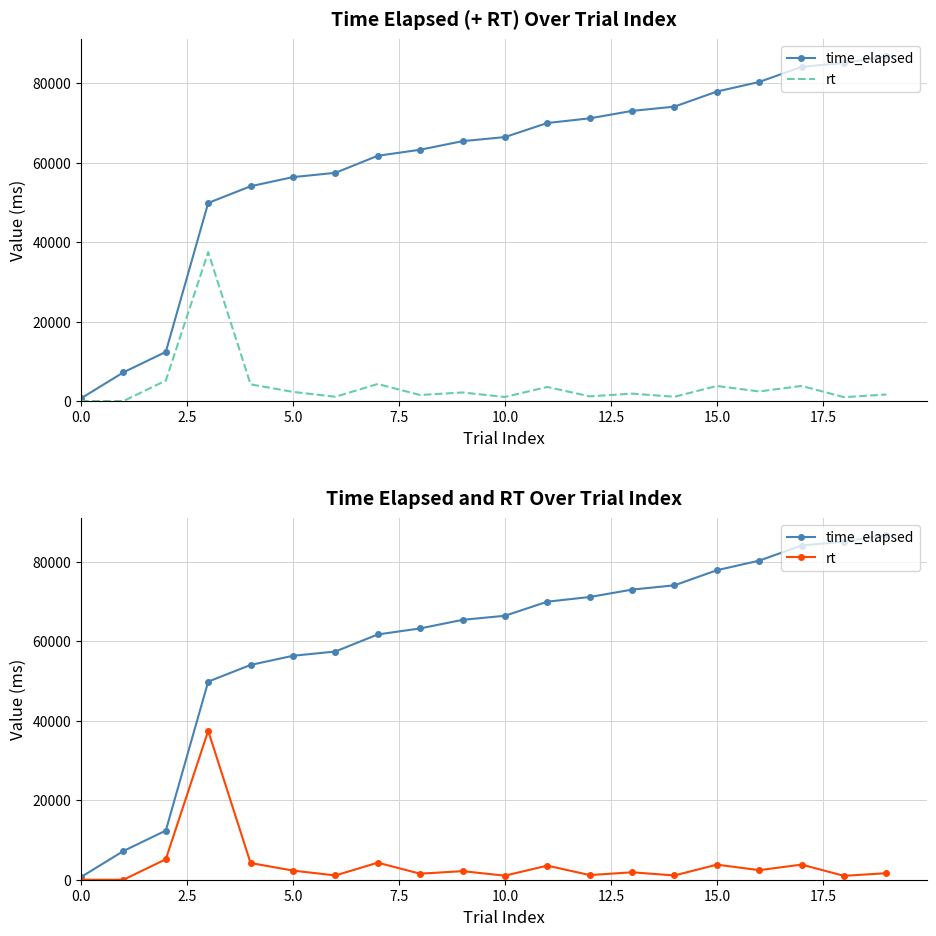

True or false: rt has more than 1 points higher than both neighbors.

True